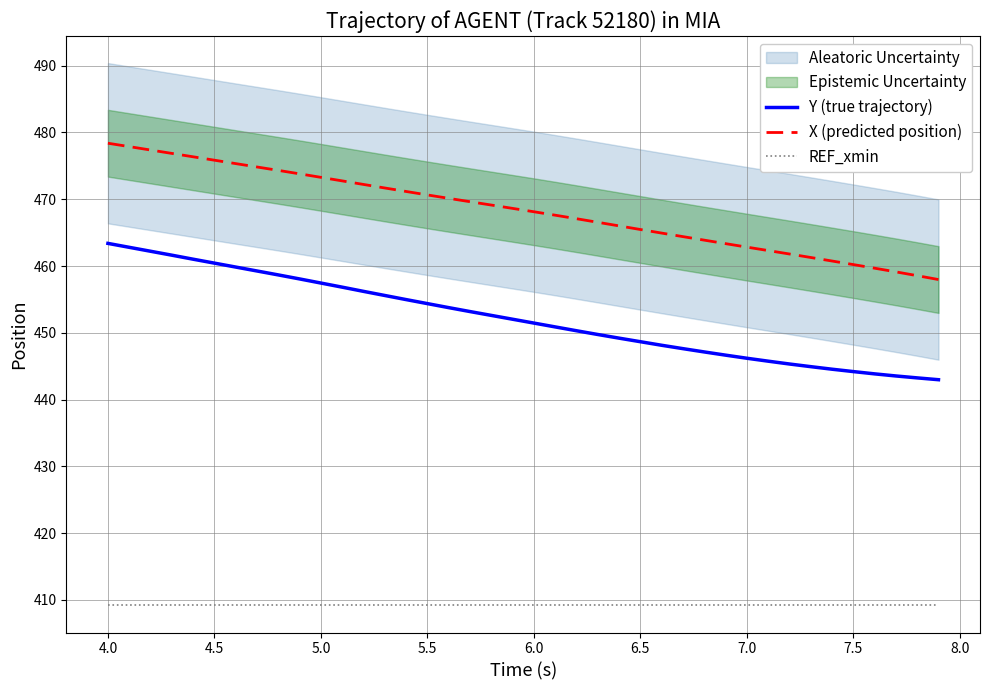

What is the maximum value for Y (true trajectory)?

463.4